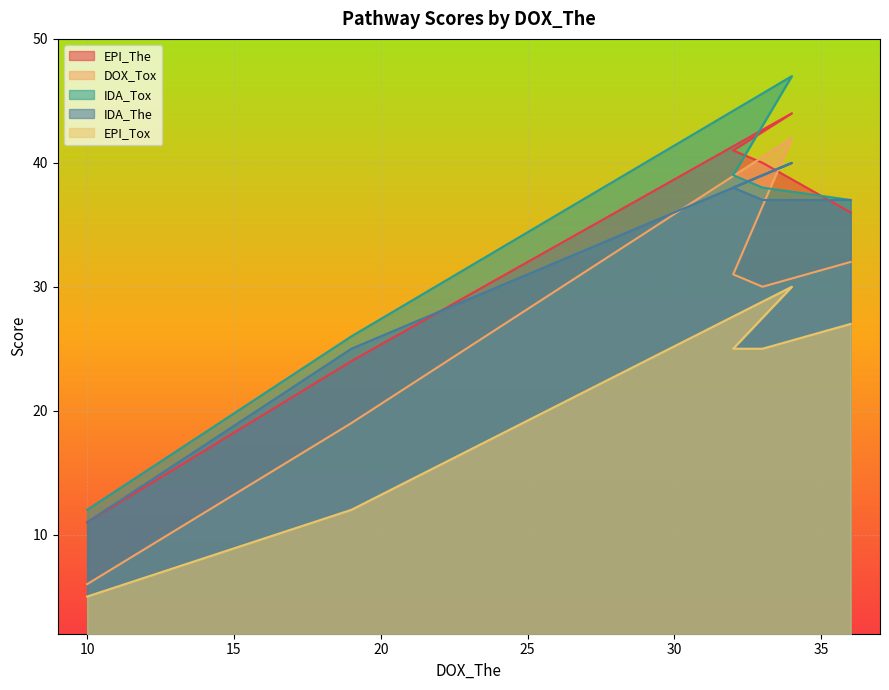

What is the difference between the highest and lowest values at 10?

7